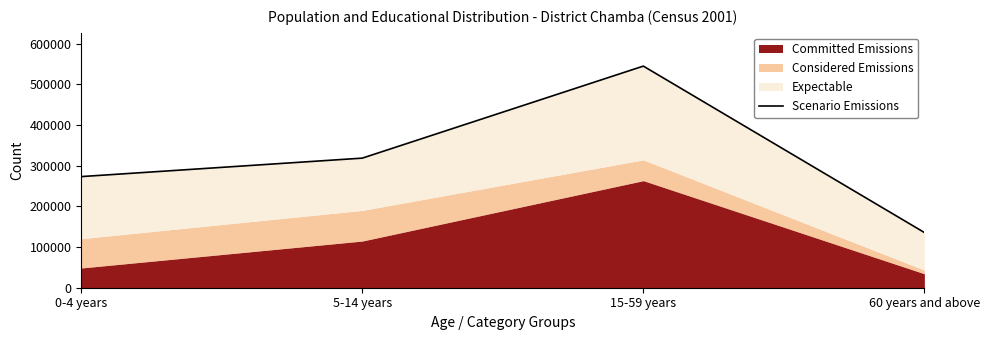

Reading left to right, what are all the values shown in this chart?

0-4 years=273193	5-14 years=318560	15-59 years=544783	60 years and above=135711